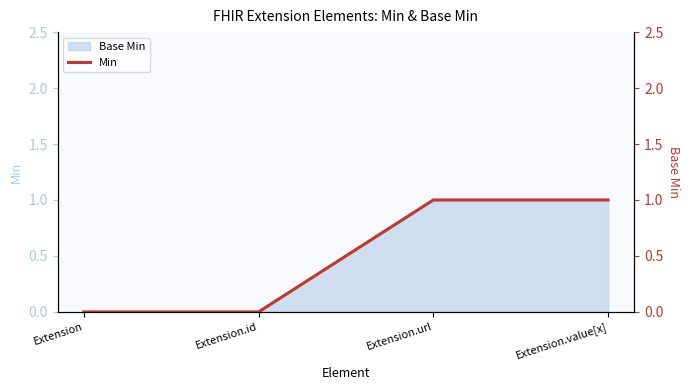

The value at Extension.value[x] is 1. True or false?

True